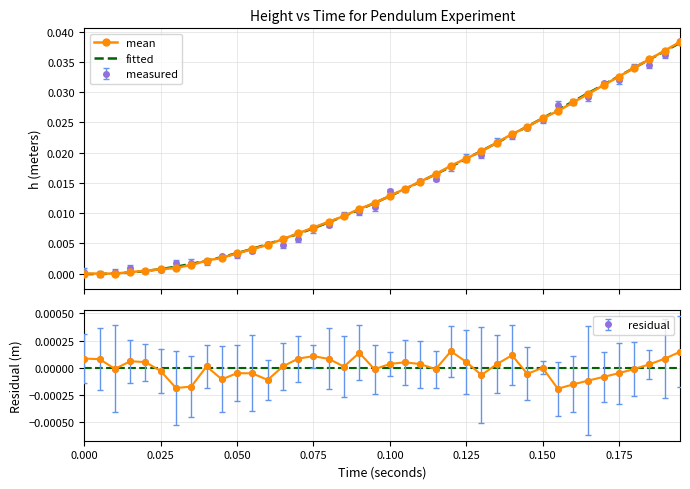

Which series has the largest total across all categories?

mean